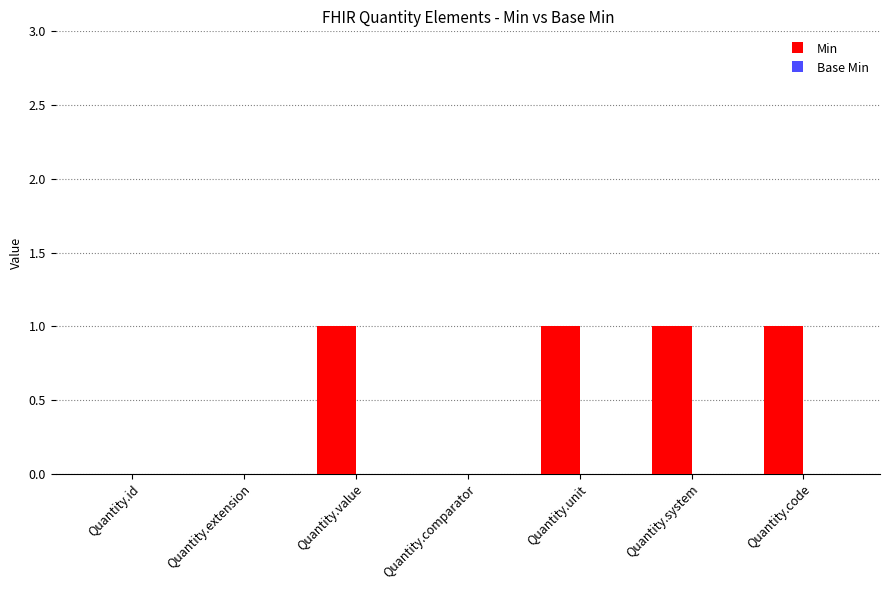

What is the ratio of the value at Quantity.value to the value at Quantity.system?

1.0